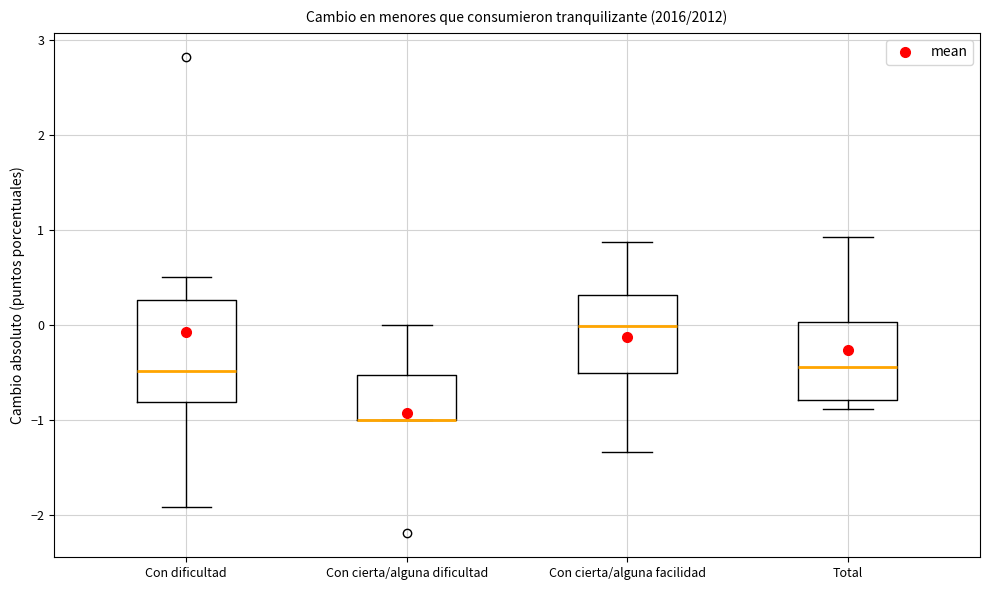

Comparing the boxes themselves (not the whiskers), which one is the tallest?

Con dificultad